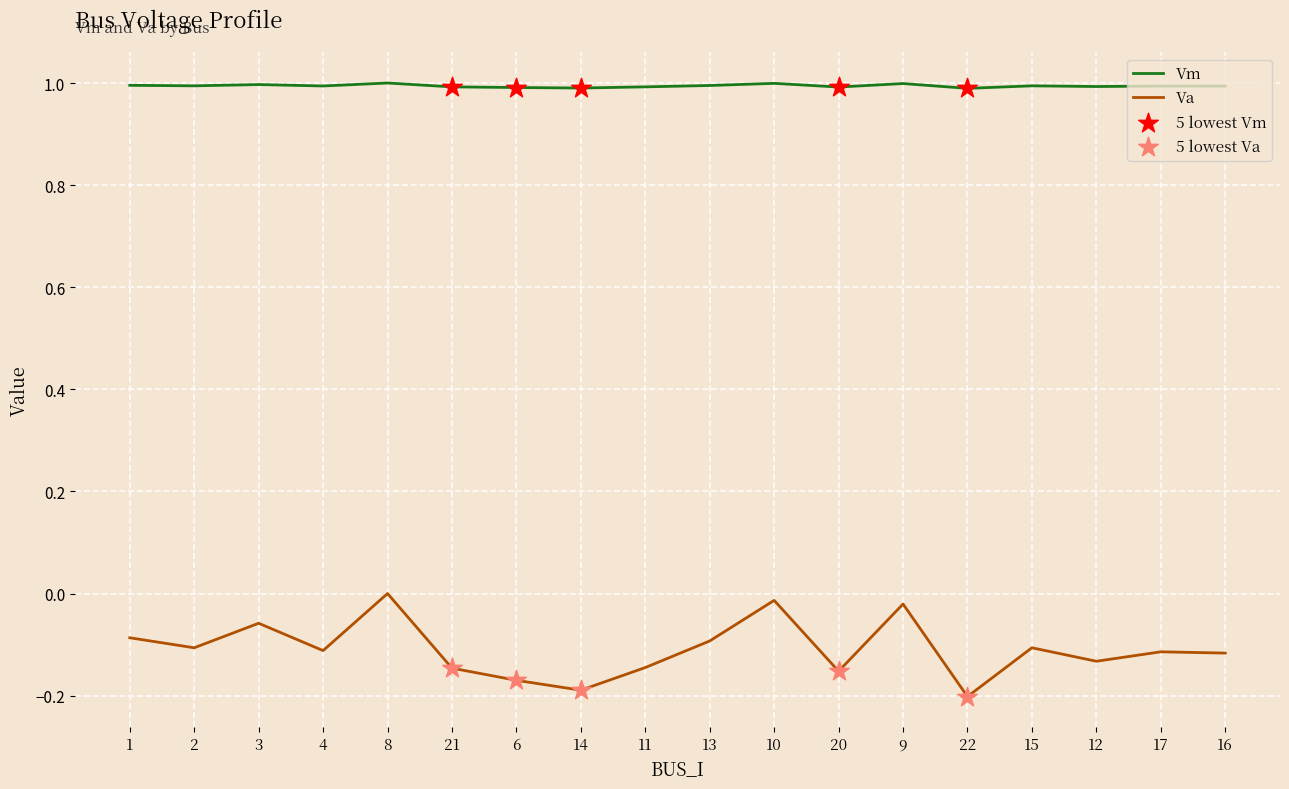

What is the total value across all series at 14?

0.8